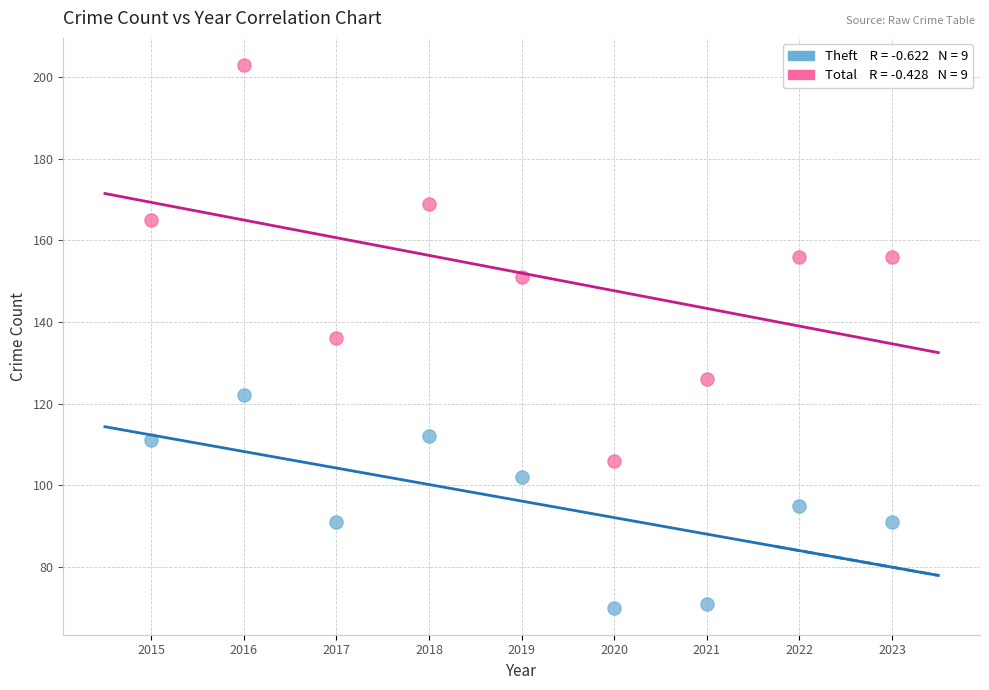

Across all data points, what is the range of X values (max minus min)?

8